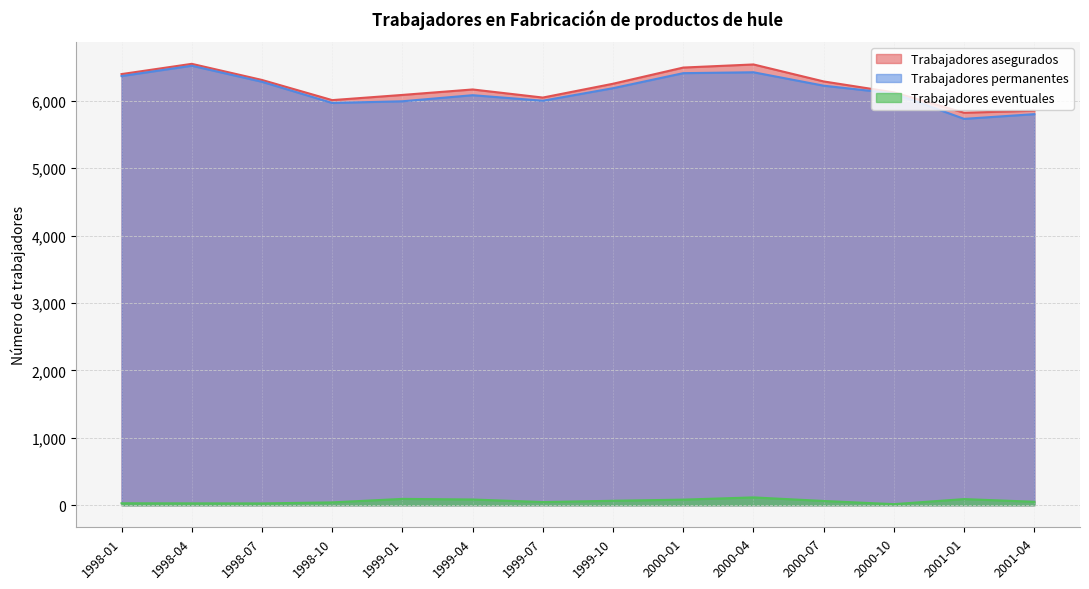

Reading left to right, what are all the values shown in this chart?

Trabajadores asegurados: 1998-01=6394	1998-04=6546	1998-07=6307	1998-10=6008	1999-01=6085	1999-04=6166	1999-07=6046	1999-10=6251	2000-01=6491	2000-04=6537	2000-07=6285	2000-10=6123	2001-01=5821	2001-04=5851
Trabajadores permanentes: 1998-01=6365	1998-04=6518	1998-07=6280	1998-10=5966	1999-01=5991	1999-04=6081	1999-07=5999	1999-10=6185	2000-01=6408	2000-04=6421	2000-07=6222	2000-10=6107	2001-01=5730	2001-04=5800
Trabajadores eventuales: 1998-01=29	1998-04=28	1998-07=27	1998-10=42	1999-01=94	1999-04=85	1999-07=47	1999-10=66	2000-01=83	2000-04=116	2000-07=63	2000-10=16	2001-01=91	2001-04=51